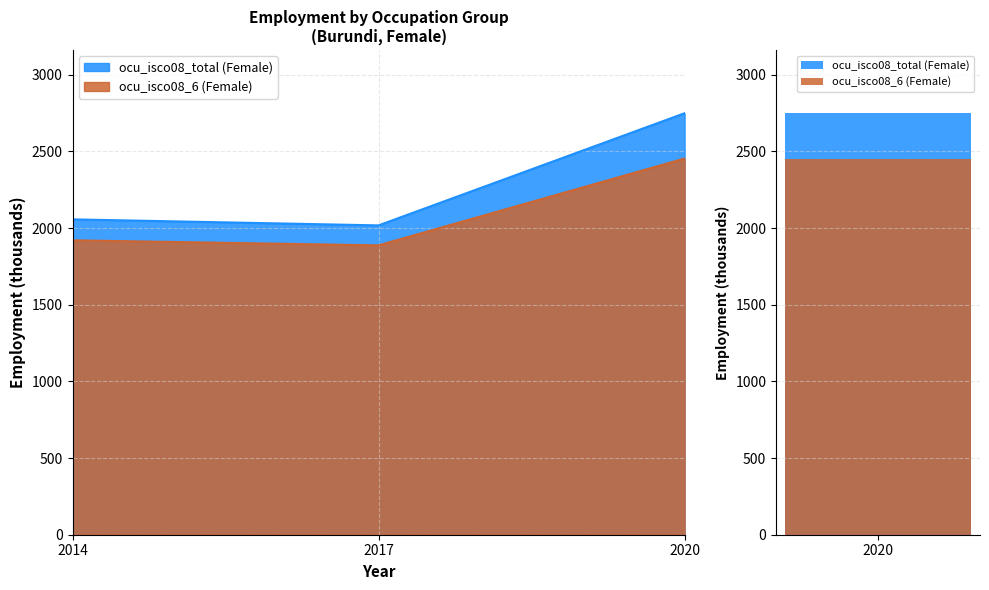

Approximately how many times larger is the value at 2020 compared to 2014?

1.3